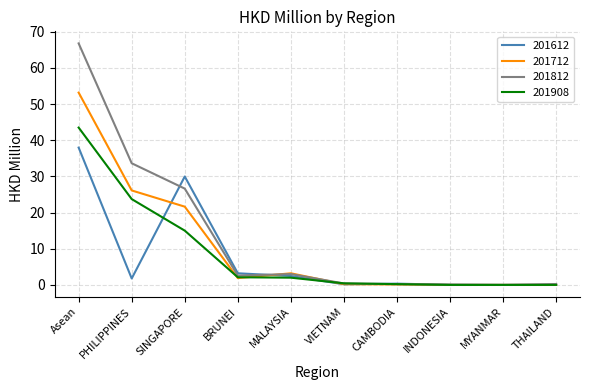

What are all the series names shown in the legend?

201612, 201712, 201812, 201908